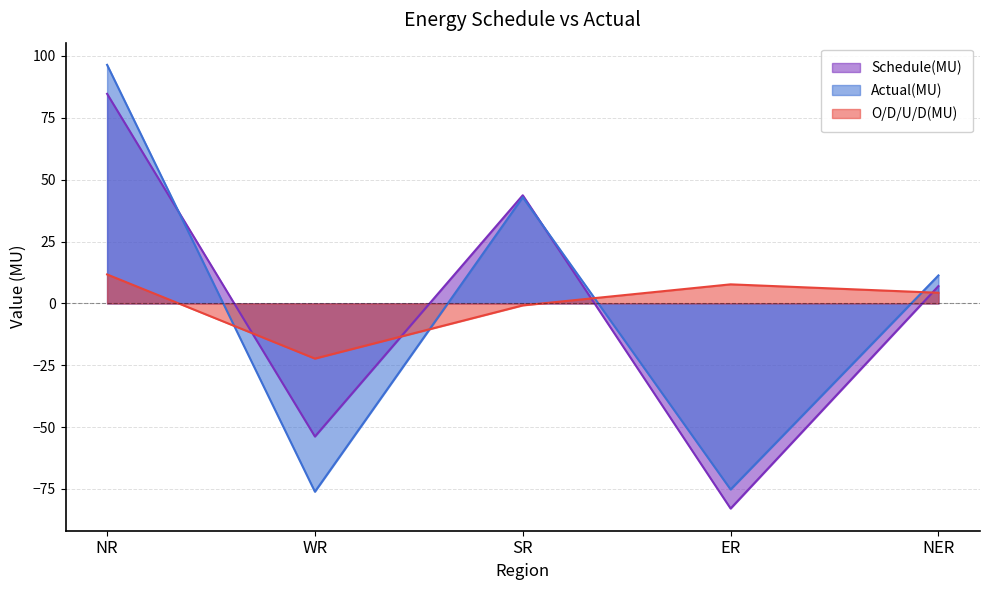

Is the value of O/D/U/D(MU) at NR greater than the value of Actual(MU) at NR?

No